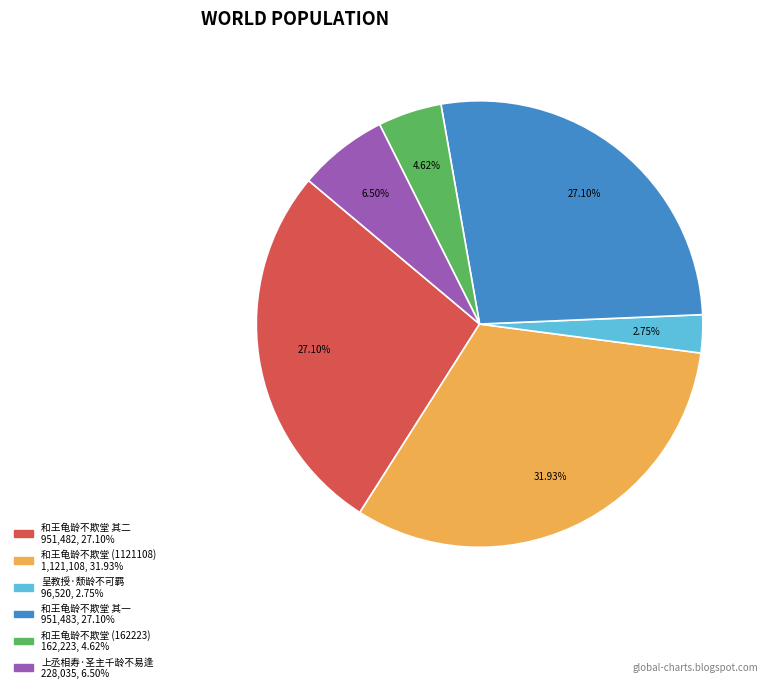

Which slice is the largest?

和王龟龄不欺堂 (1121108)